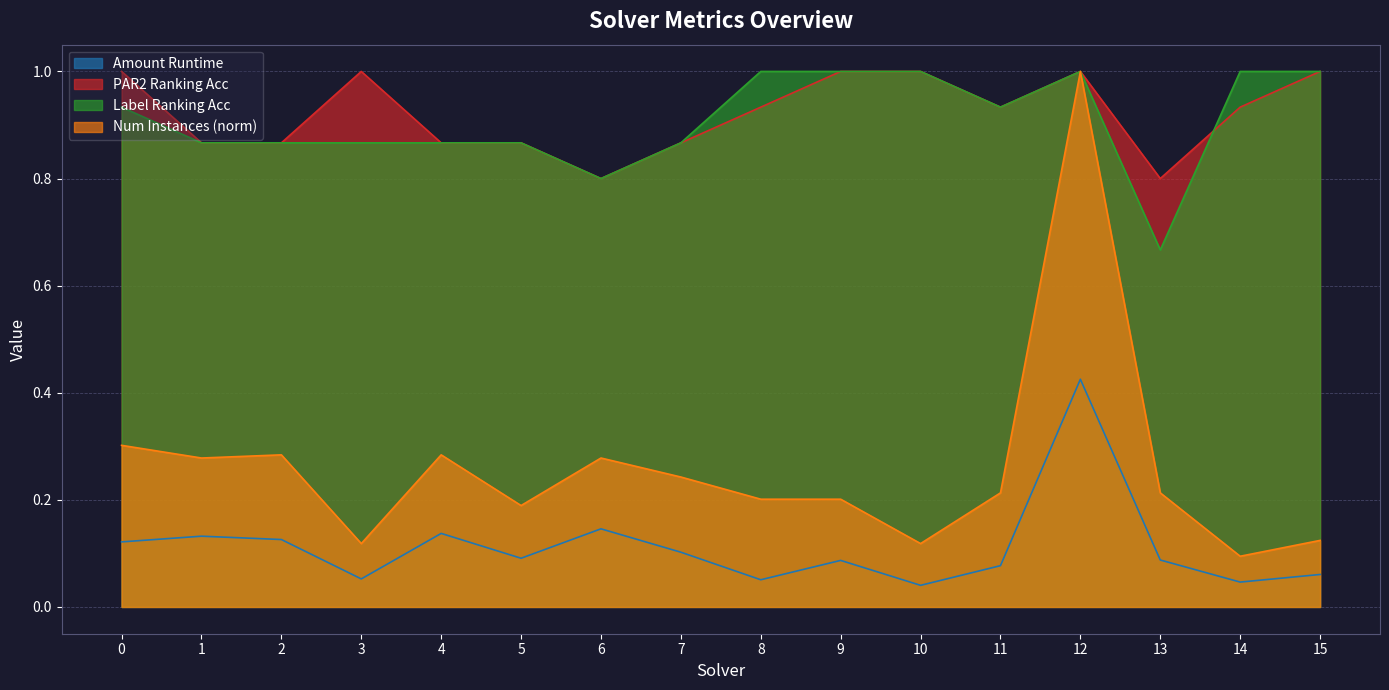

True or false: num_instances_norm has a value of 0.3 at 0.

True